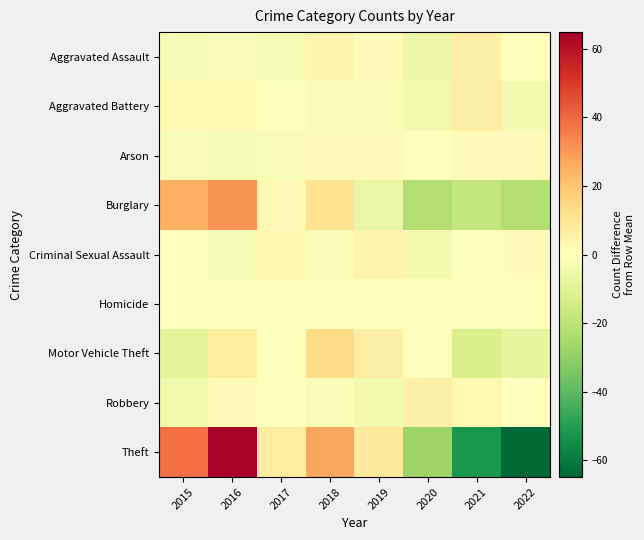

Rank the series at 2022 from highest to lowest value.

Arson, Criminal Sexual Assault, Aggravated Assault, Robbery, Homicide, Aggravated Battery, Motor Vehicle Theft, Burglary, Theft